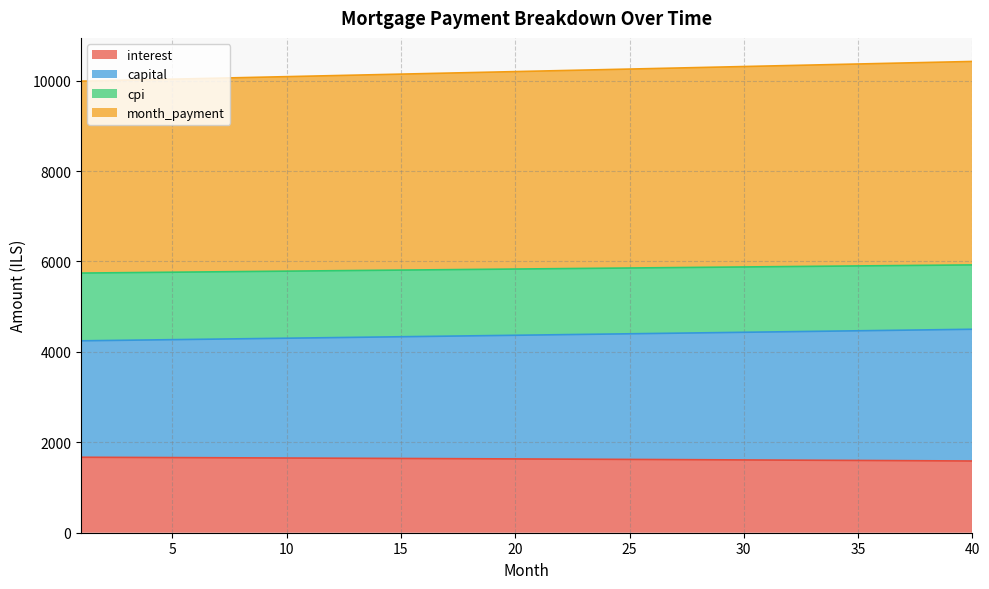

True or false: capital and month_payment intersect in this chart.

False